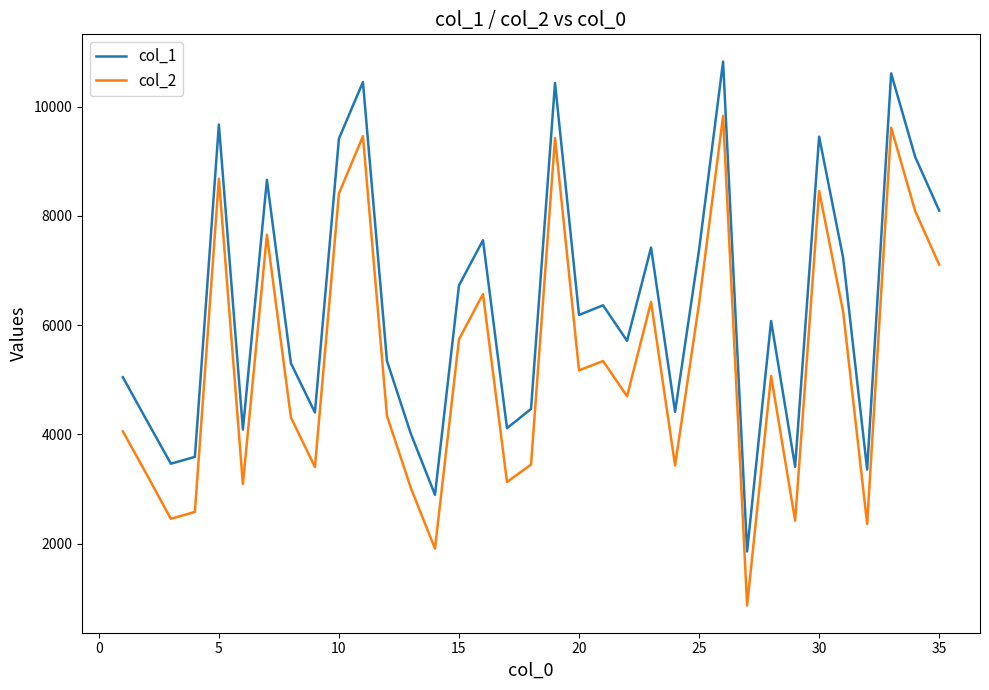

What is the lowest value of the col_2 series?

867